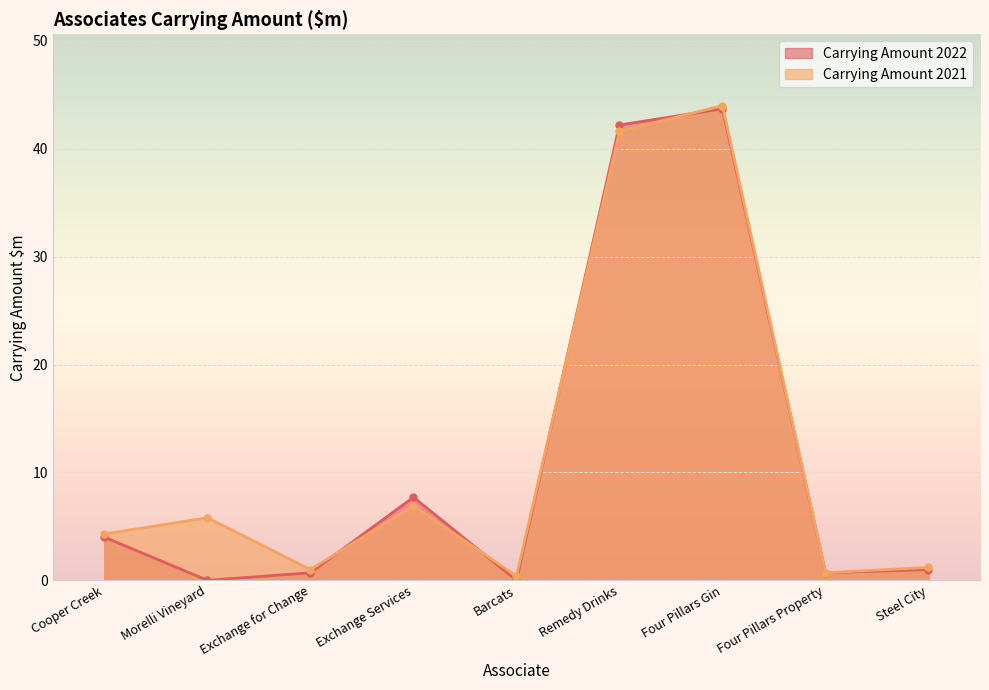

At which label does Carrying Amount 2022 reach its minimum?

Morelli Vineyard